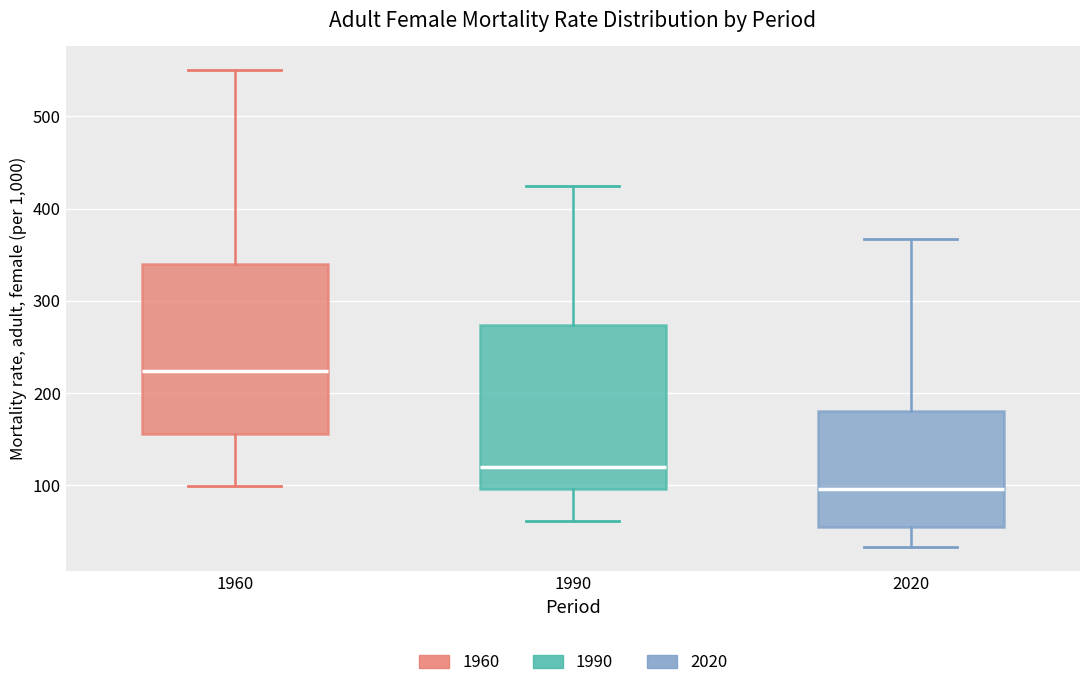

Reading left to right, transcribe this box plot: for each box, give where its median line is, the range the box spans, and where its two whiskers end, as read against the y-axis. The values are not printed on the chart, so give them approximately, as read against the axis.

1960: median 220, box 160 to 340, whiskers 100 to 550
1990: median 120, box 100 to 270, whiskers 60 to 420
2020: median 100, box 50 to 180, whiskers 30 to 370